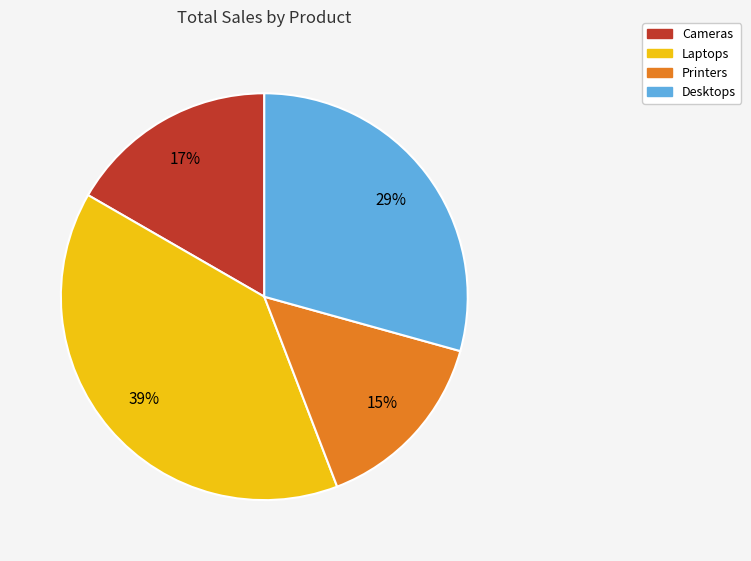

To the nearest percent, what is the average slice percentage?

25%